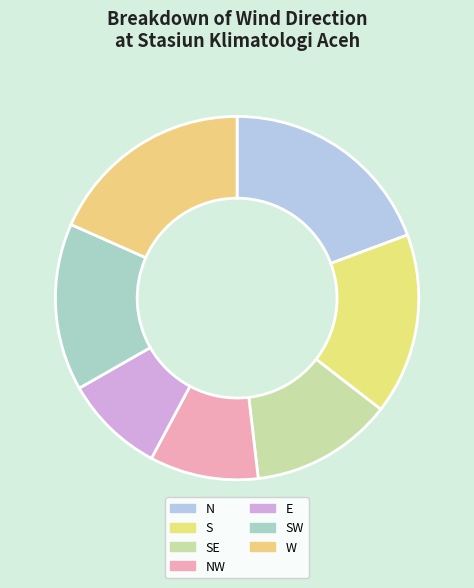

Is there any slice that represents more than half of the pie?

No